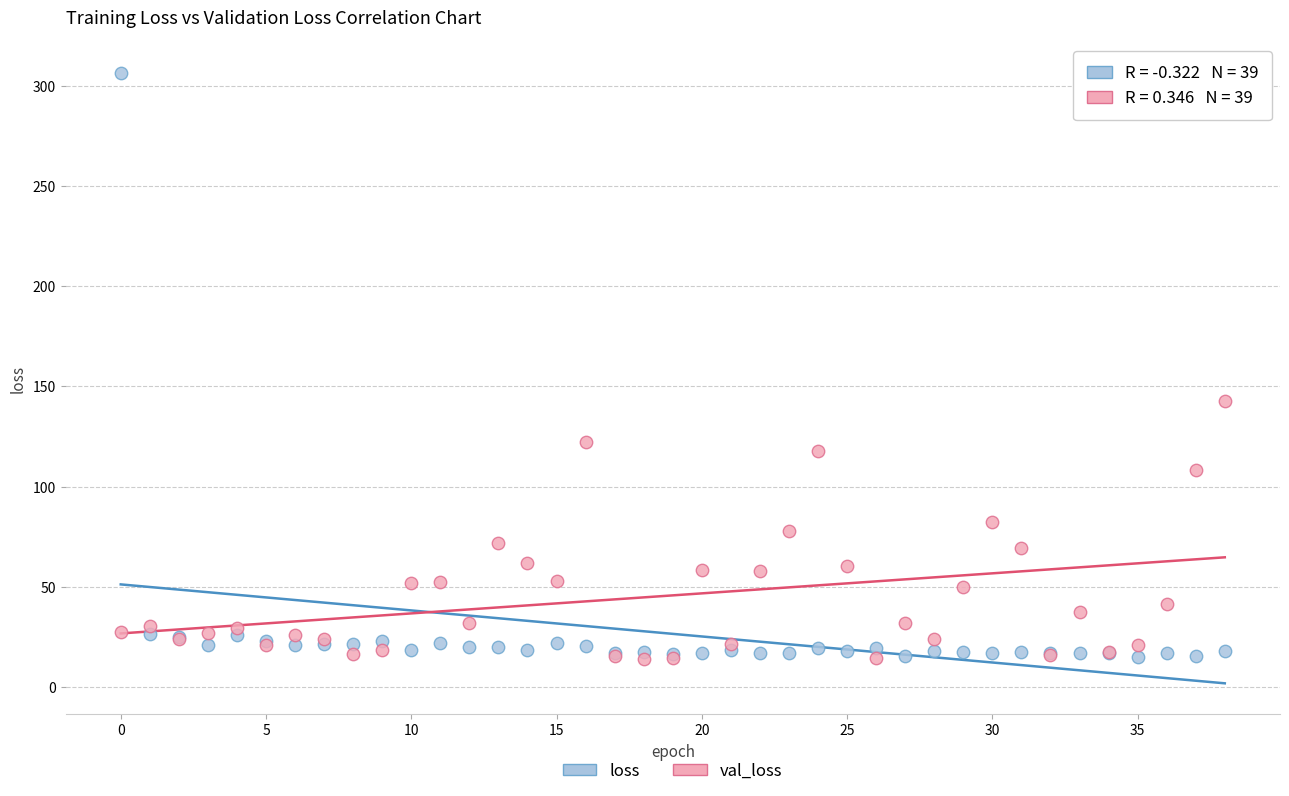

What are all the series names shown in the legend?

loss, val_loss